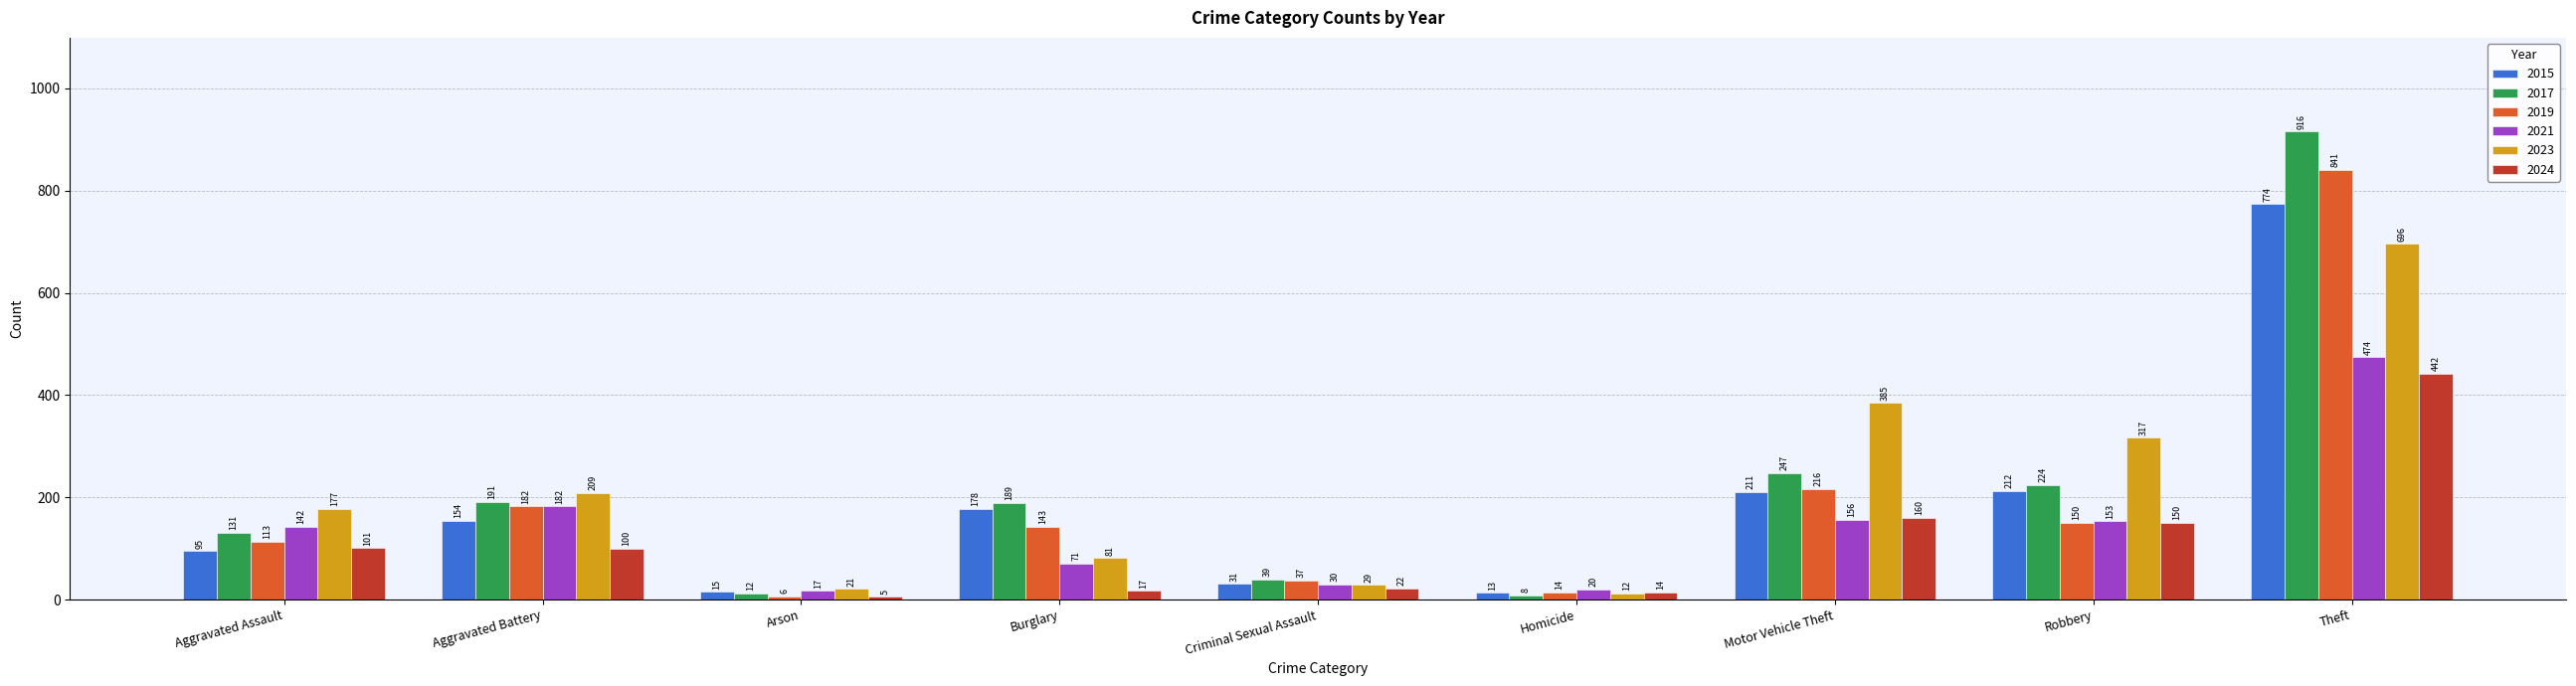

List the series in order of their peak value, highest first.

2017, 2019, 2015, 2023, 2021, 2024